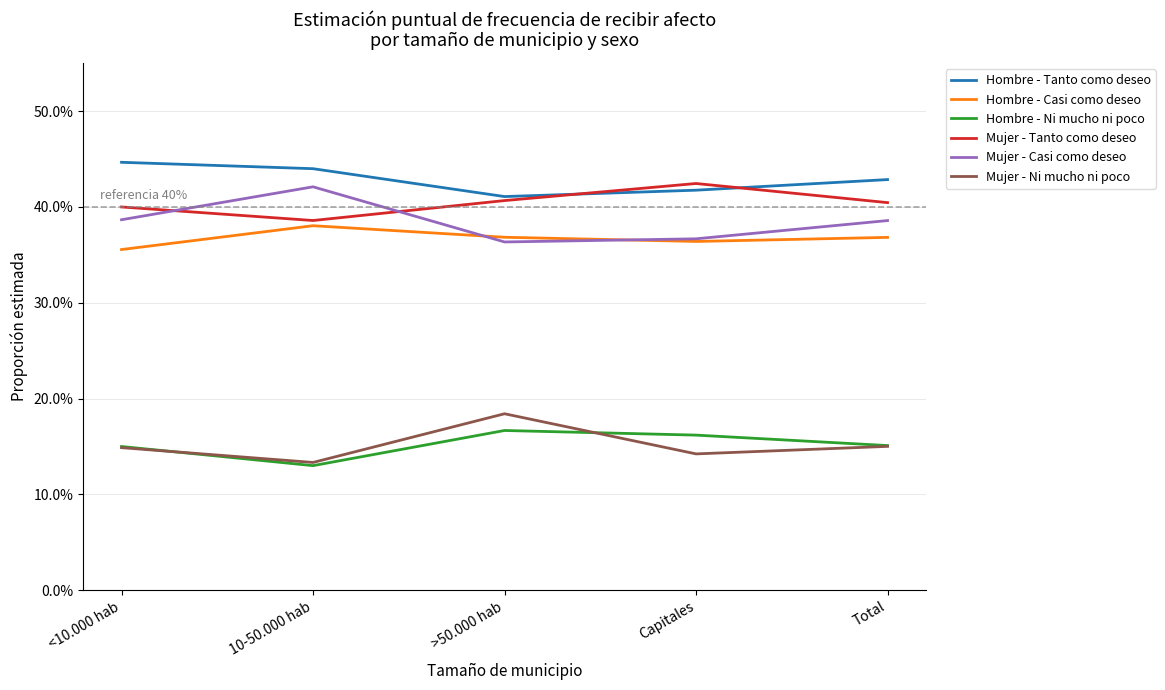

At how many categories does at least one series exceed 0?

5